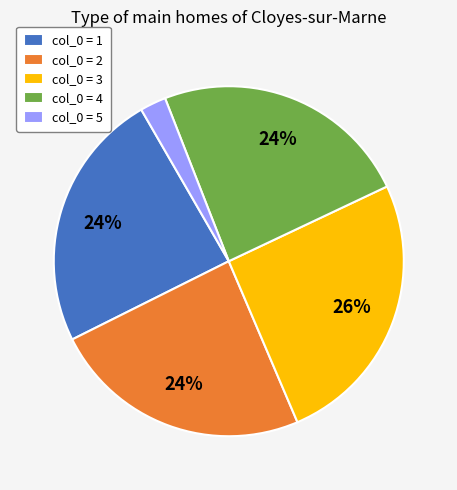

To the nearest percent, what is the combined percentage of col_0 = 3 and col_0 = 1?

50%